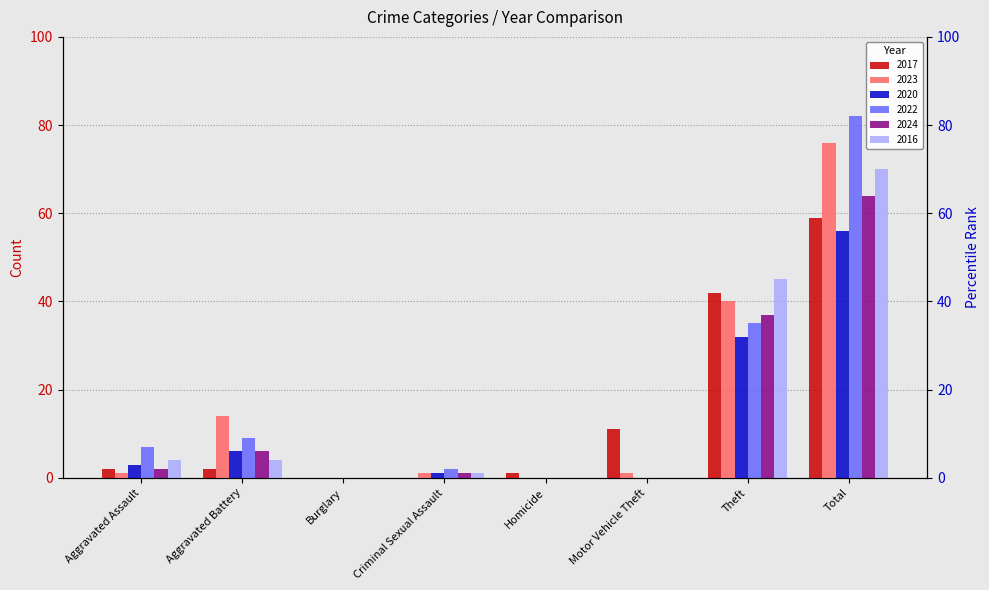

How many bars are there in each group?

6